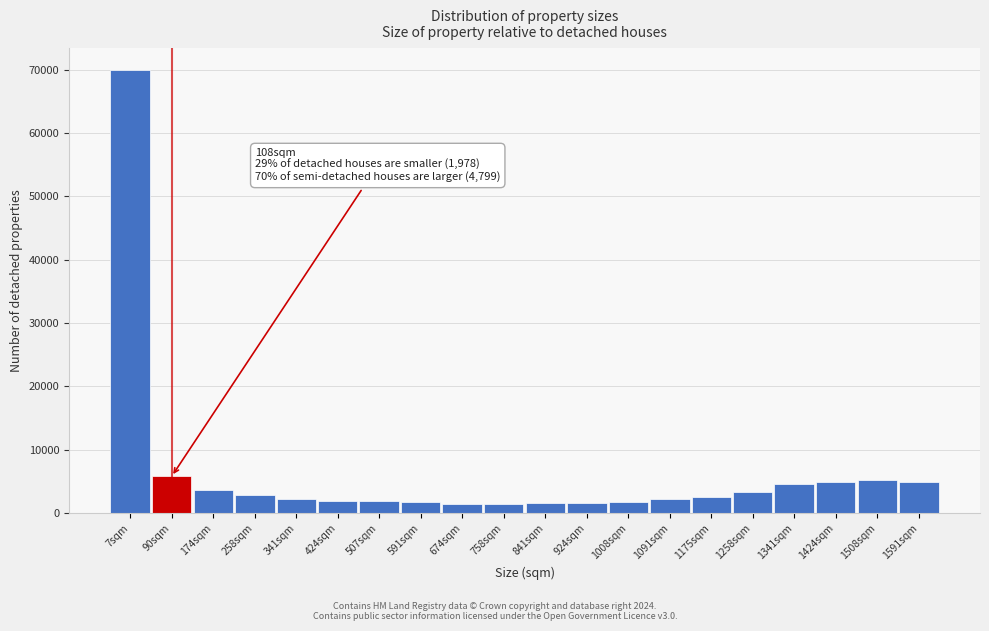

At which category does the chart reach its peak across all series?

7sqm